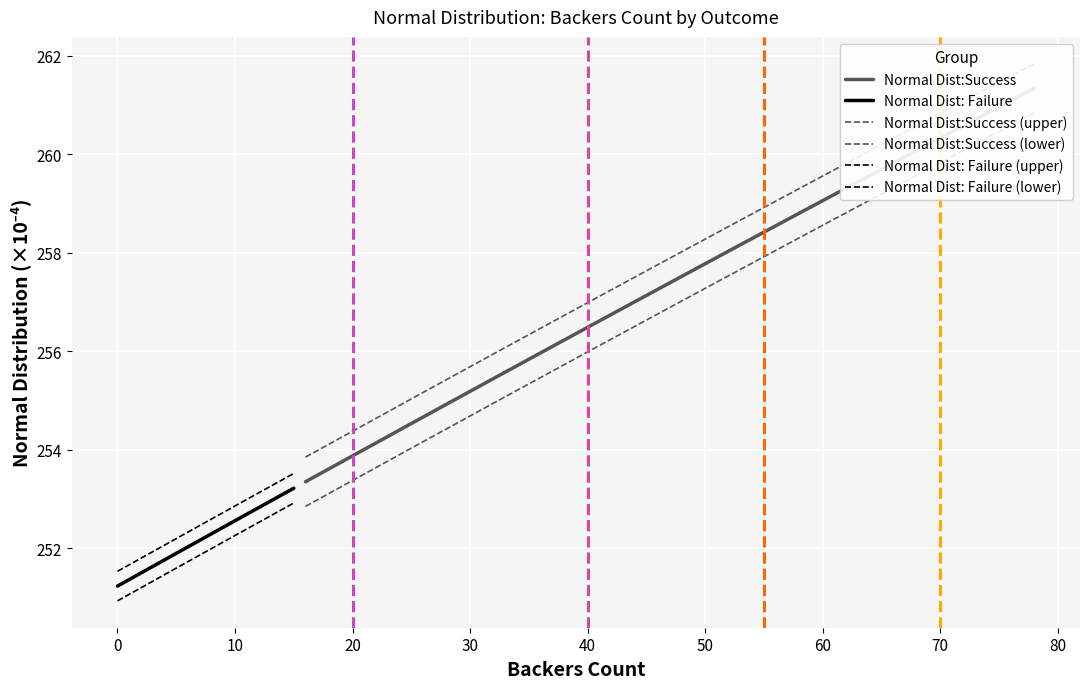

The Normal Dist: Failure (lower) series shows 78.1 at 12. True or false?

False